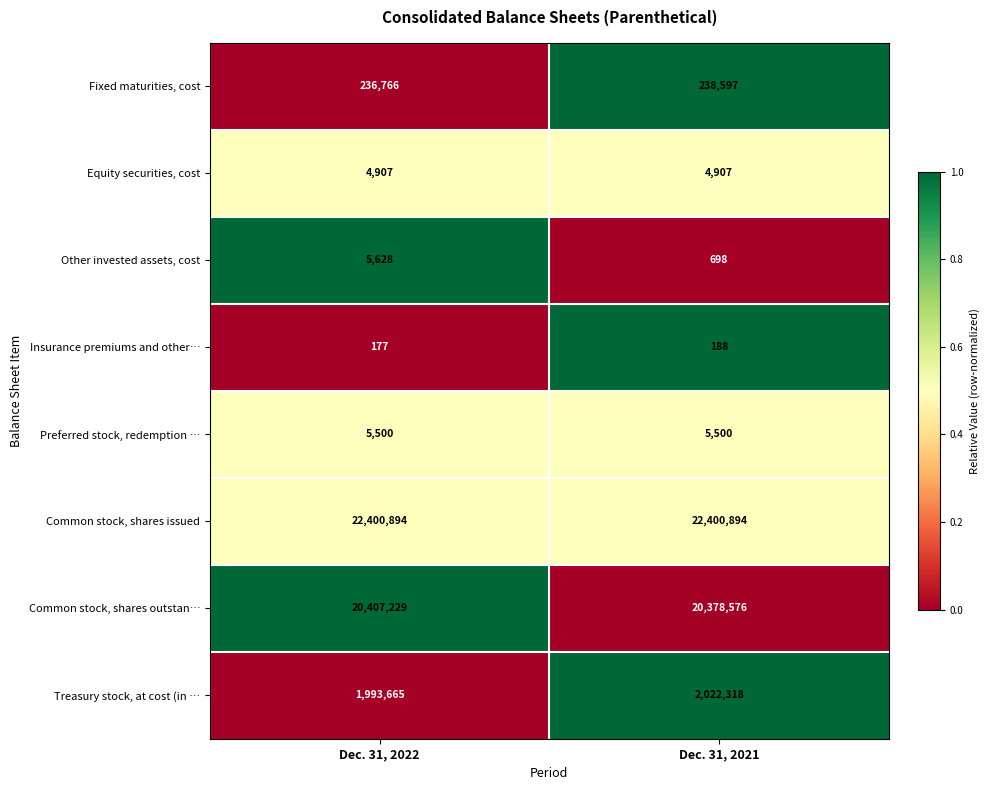

What is the sum of all Common stock, shares issued values?

44801788